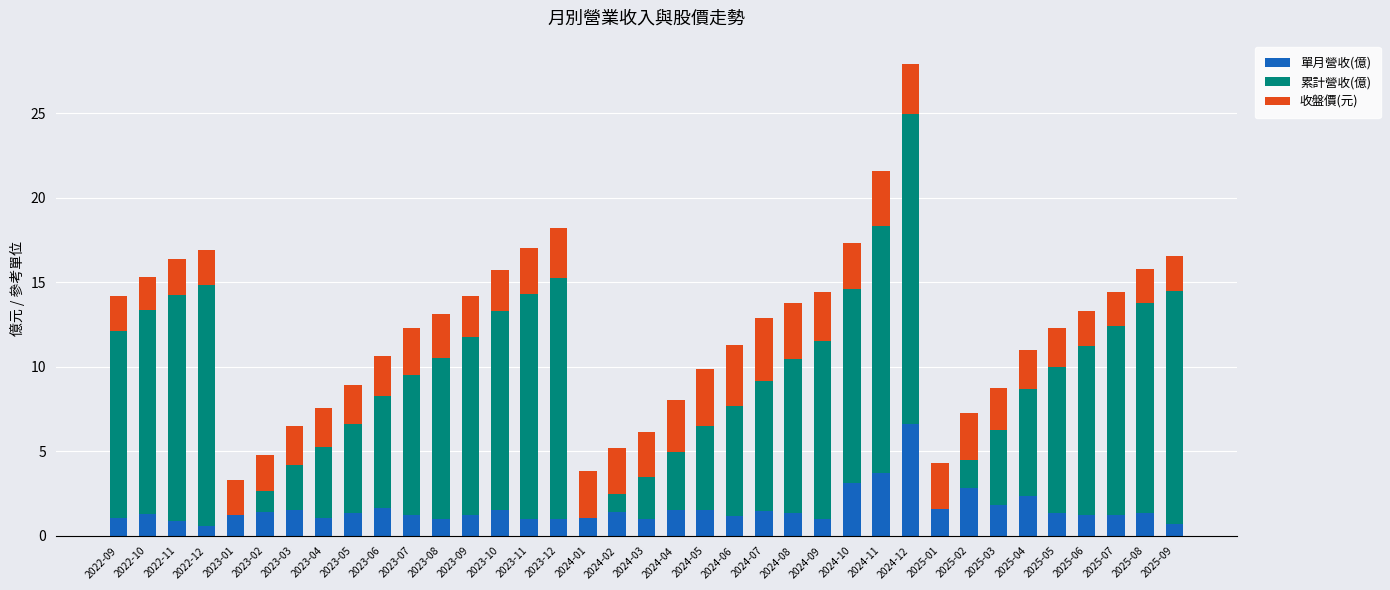

What is the sum of all 單月營收(億) values?

58.5